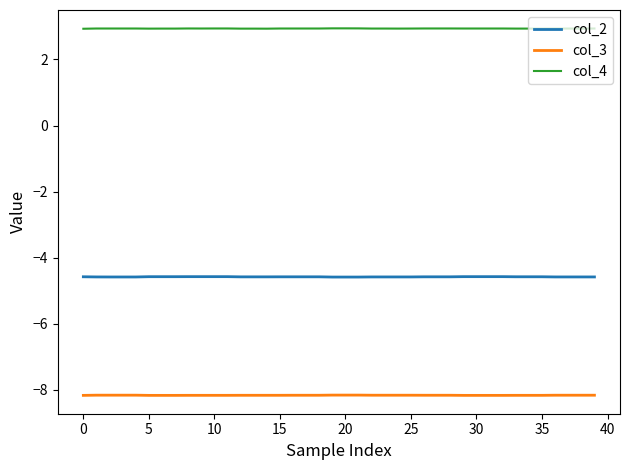

Rank the series by their maximum value, from highest to lowest.

col_4, col_2, col_3